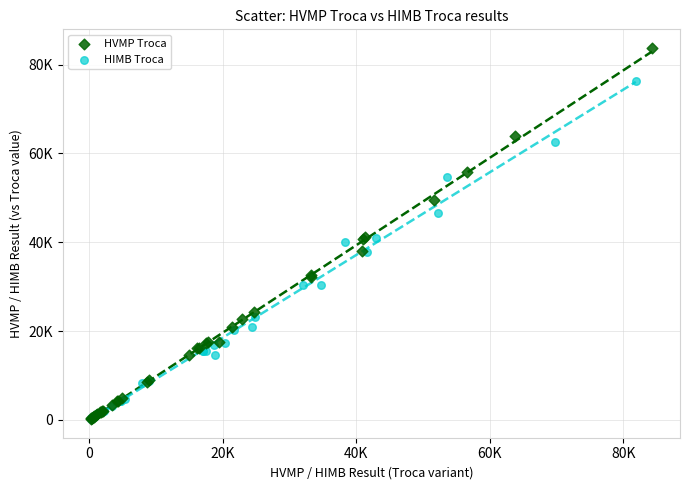

Which series reaches the maximum Y coordinate?

HVMP Troca